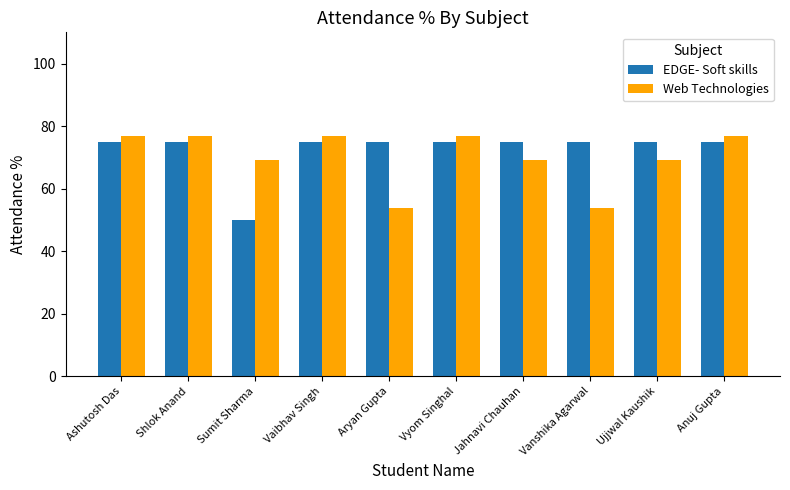

What is the sum of all EDGE- Soft skills values?

725.0